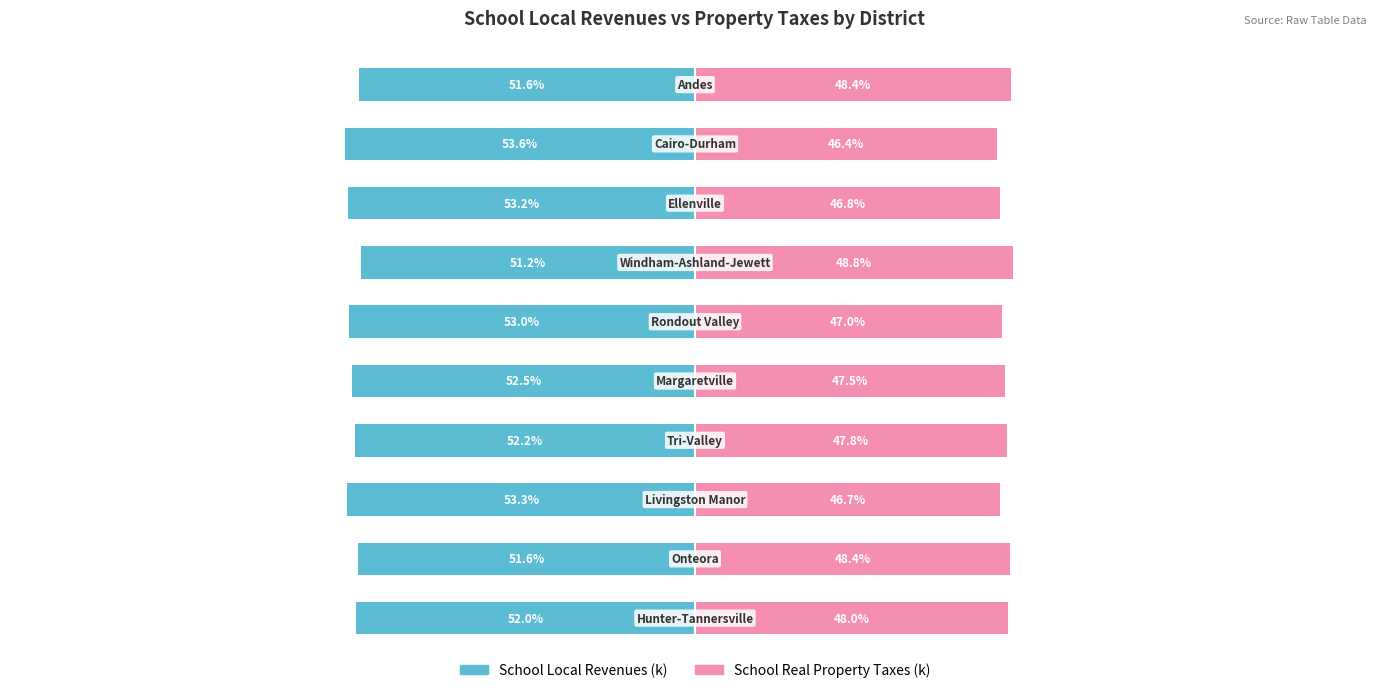

At which label is School Real Property Taxes (k) closest to 47?

5